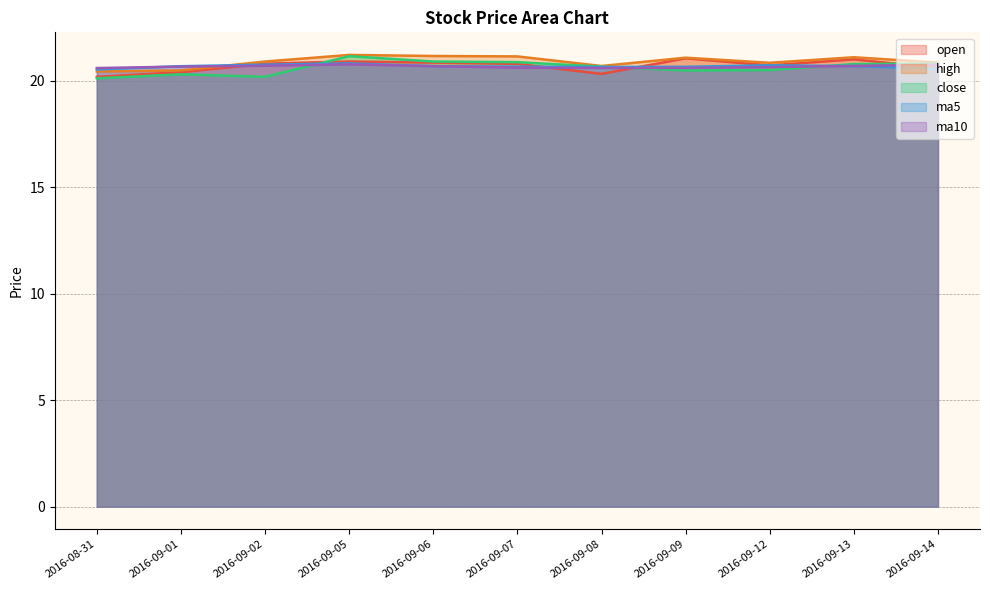

At how many categories does at least one series exceed 20?

11